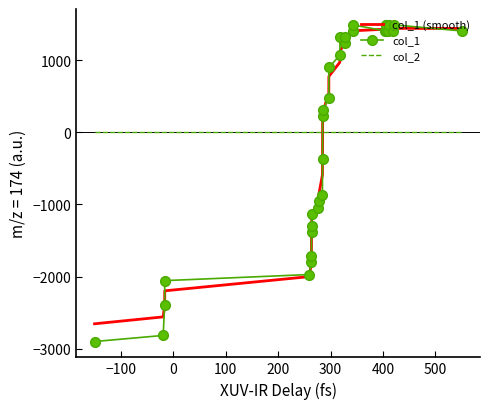

How many values in col_1 are above zero?

19